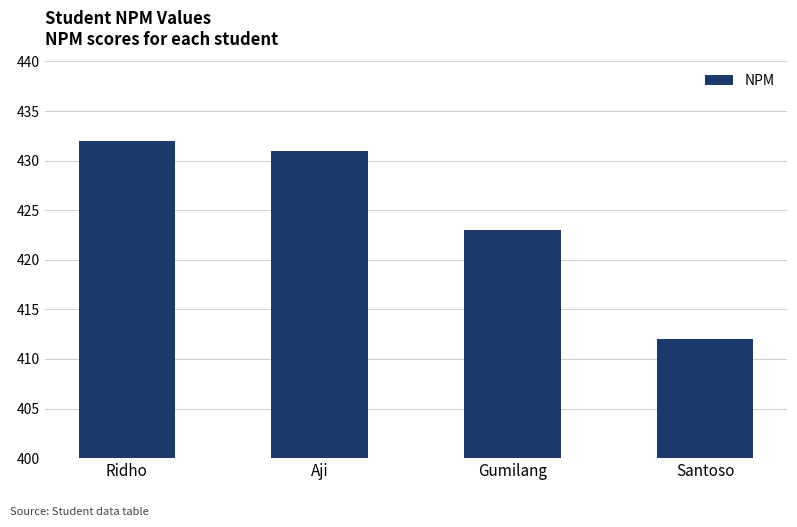

What is the ratio of the value at Aji to the value at Ridho?

1.0